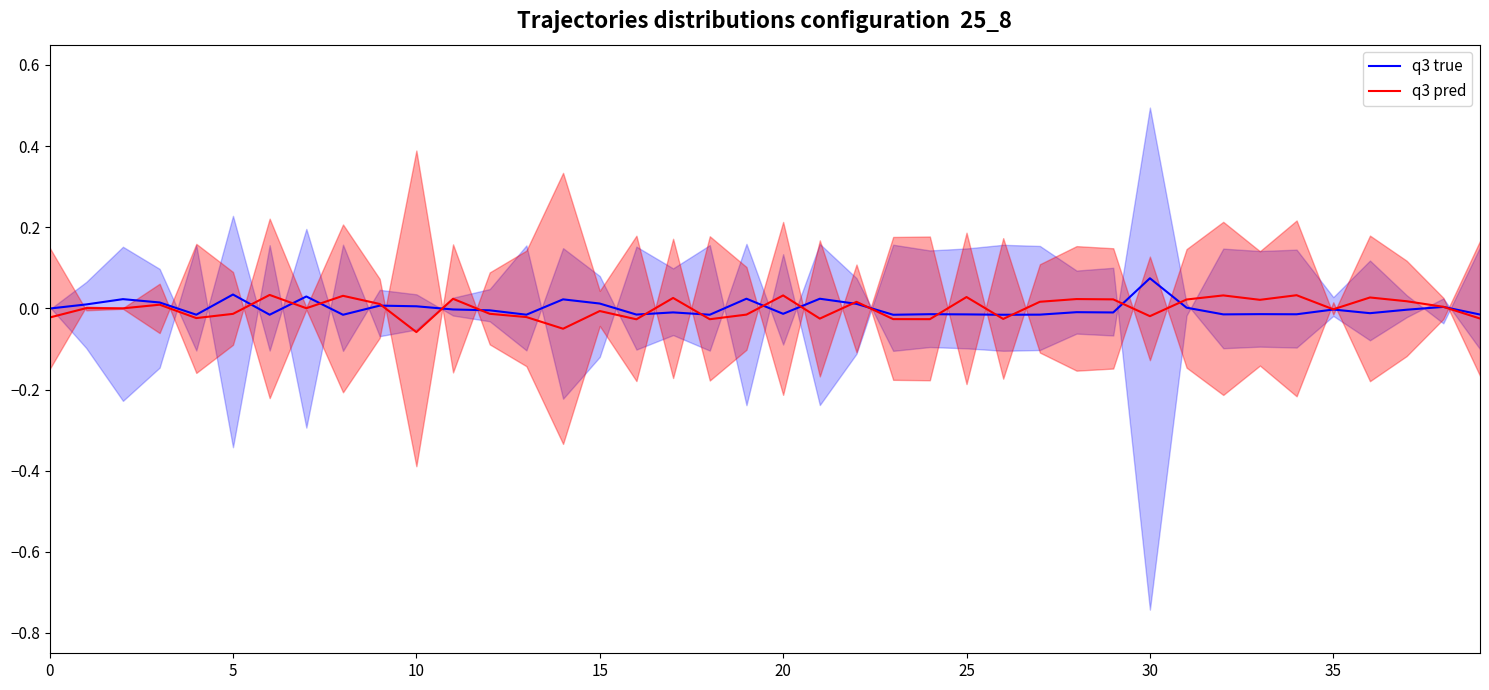

Which series has the widest spread of values?

q3 pred